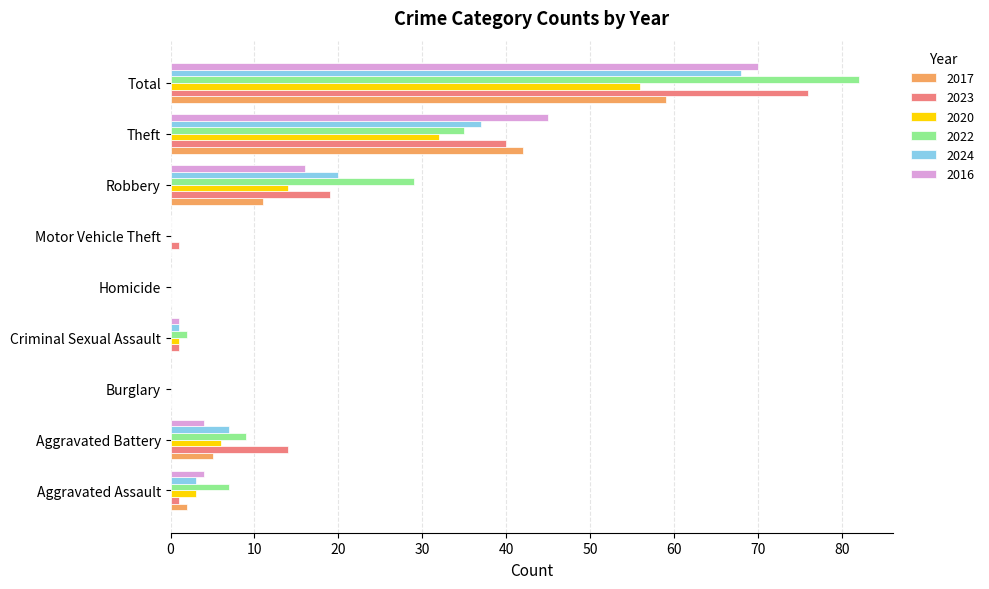

Between Homicide and Theft, which series saw the biggest shift?

2016